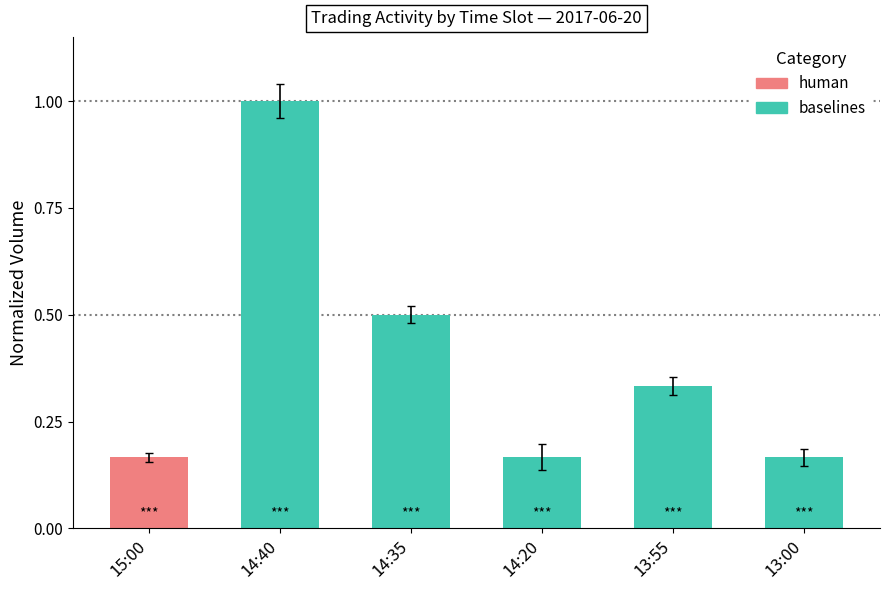

What is the label of the 2nd bar from the left?

14:35